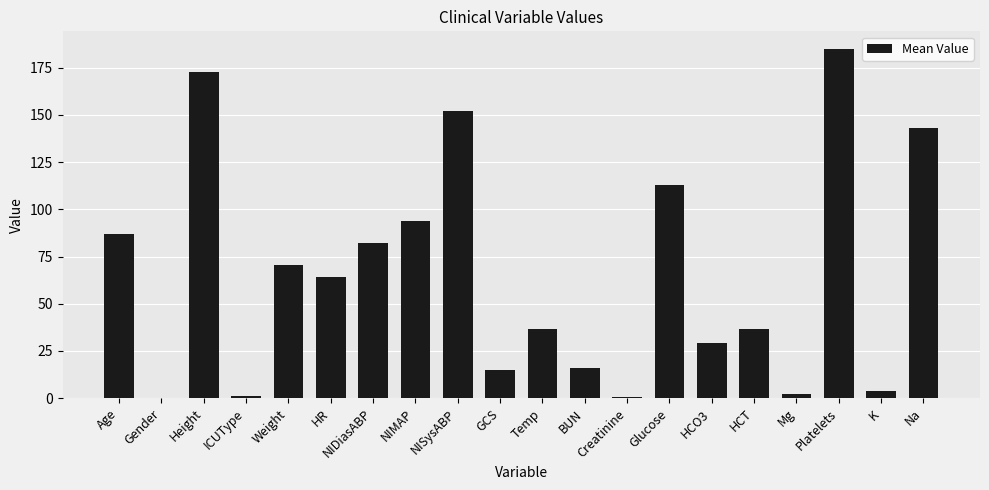

What is the sum of the values at Weight and NIMAP?

164.6